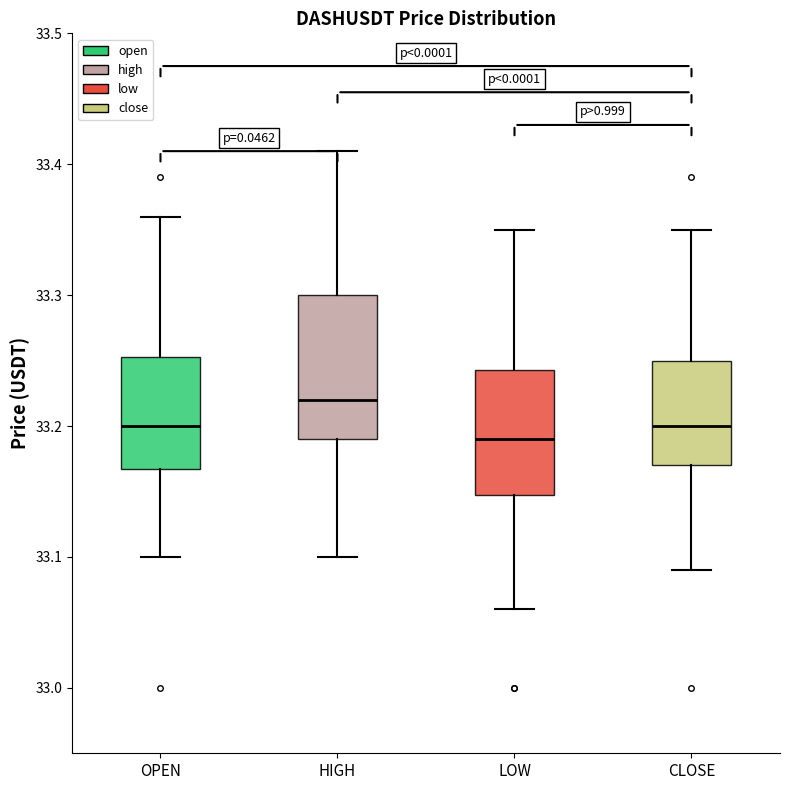

Comparing the boxes themselves (not the whiskers), which one is the tallest?

HIGH